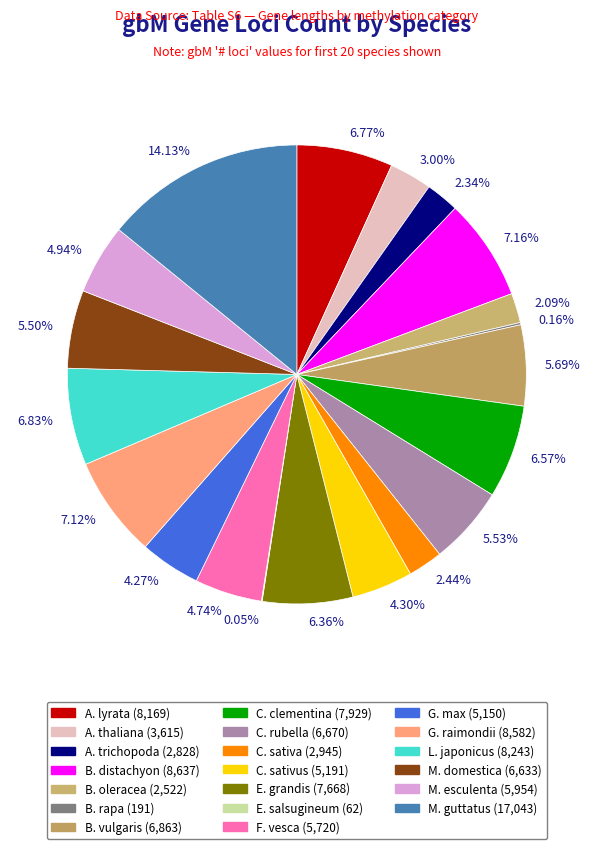

Is the sum of 3.00% and 2.34% greater than half?

No